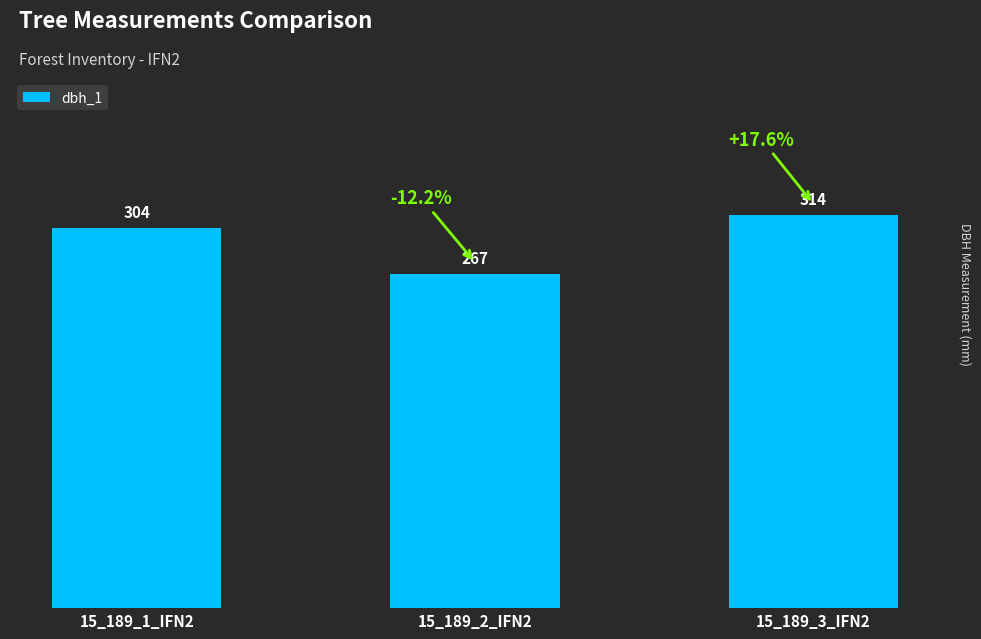

What is the greatest value displayed?

314